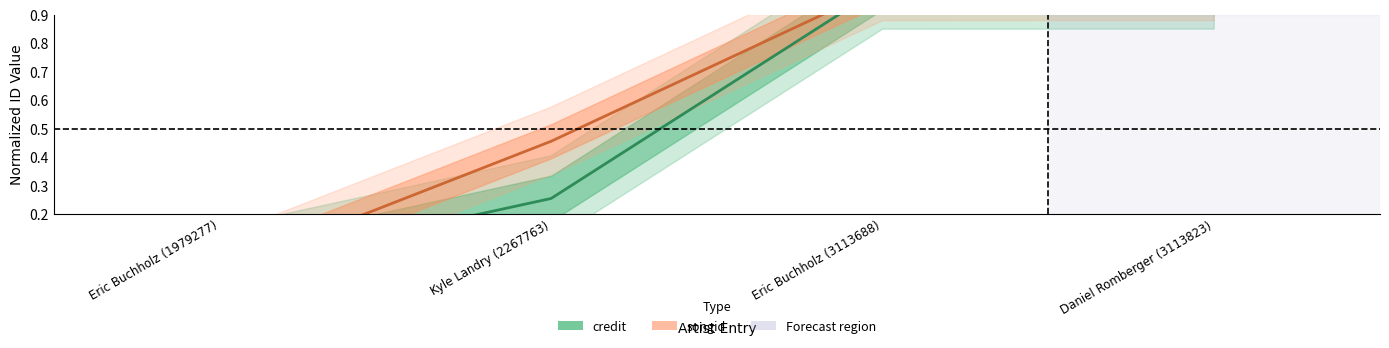

Where is songid nearest to the value 0?

Eric Buchholz (1979277)